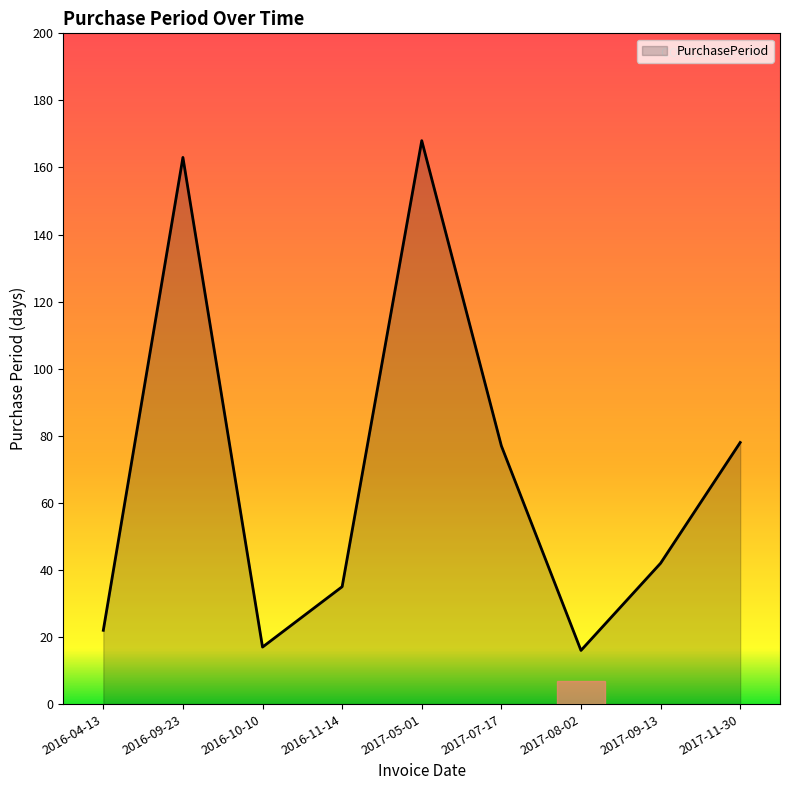

The value at 2017-11-30 is 78. True or false?

True